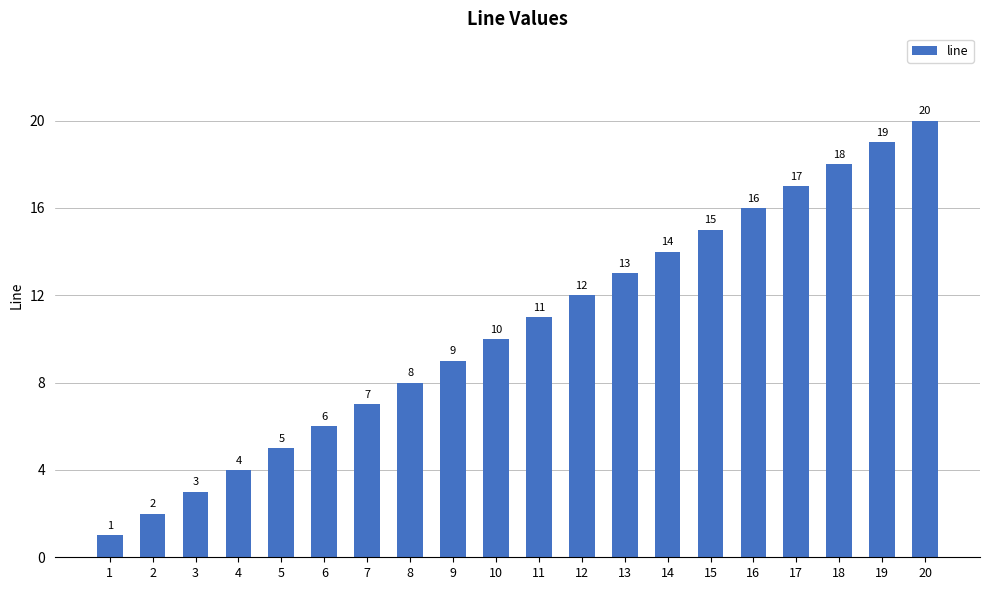

List the labels in order of value, largest first.

20, 19, 18, 17, 16, 15, 14, 13, 12, 11, 10, 9, 8, 7, 6, 5, 4, 3, 2, 1